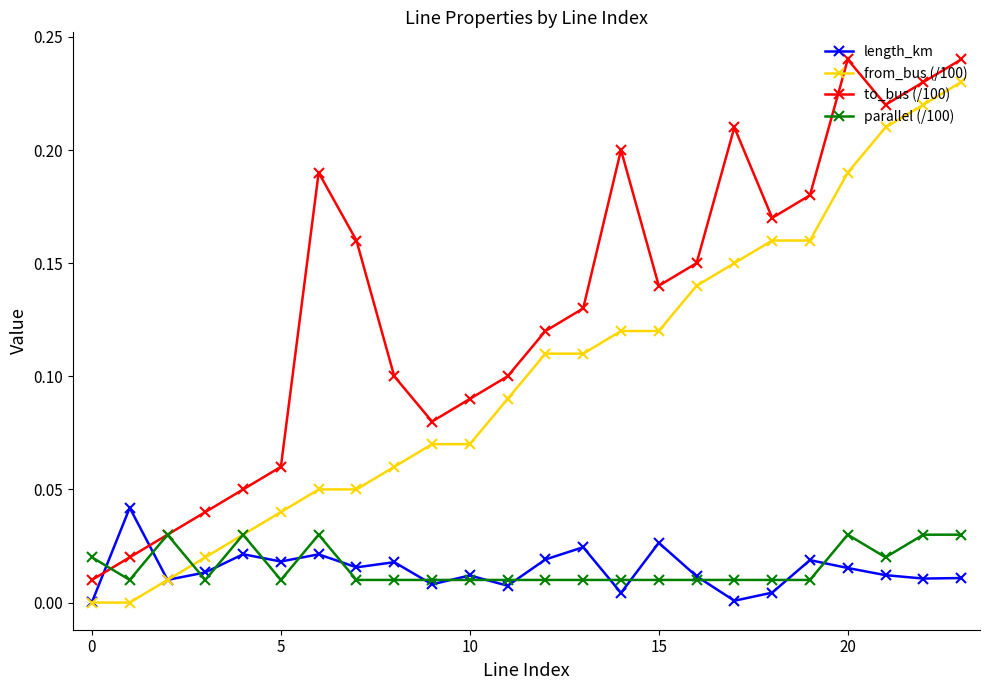

True or false: to_bus (/100) and from_bus (/100) cross at least once.

False